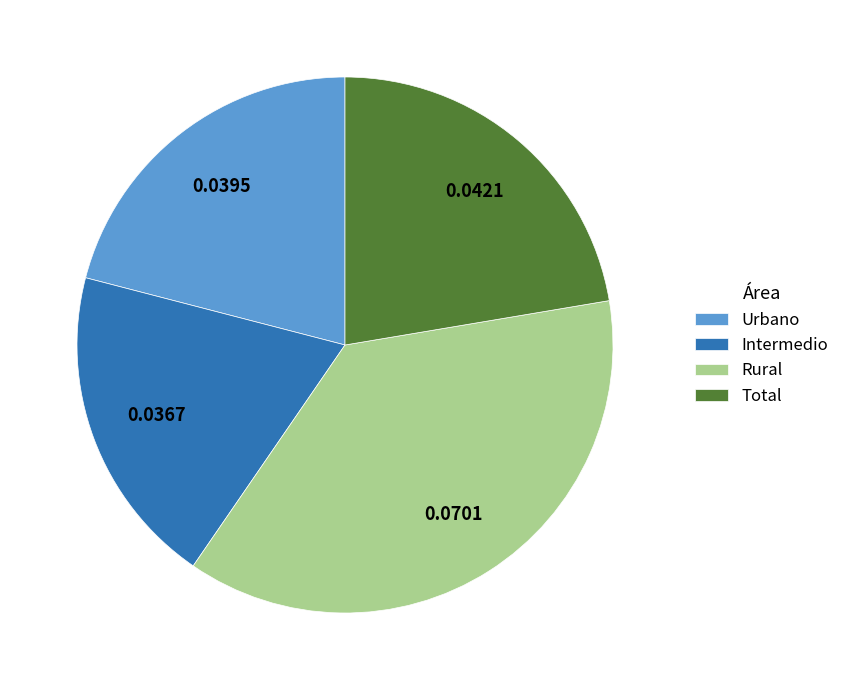

Is the sum of Urbano and Total greater than half?

No